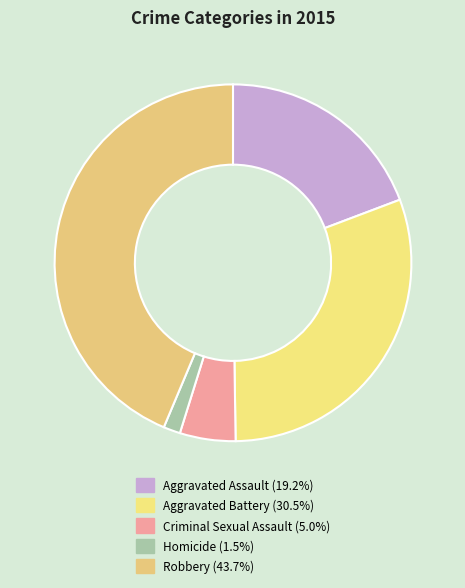

Approximately how many times larger is the value at Robbery compared to Homicide?

28.6